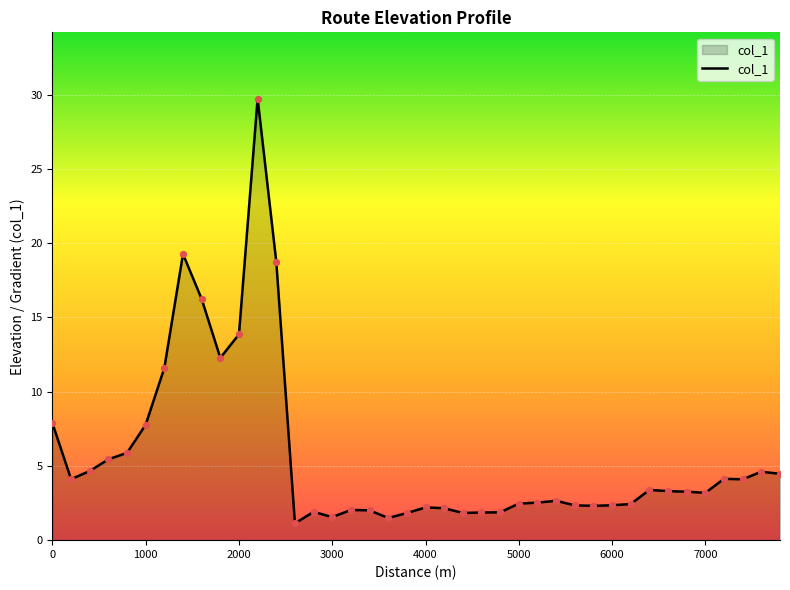

What is the minimum value shown in the chart?

1.1